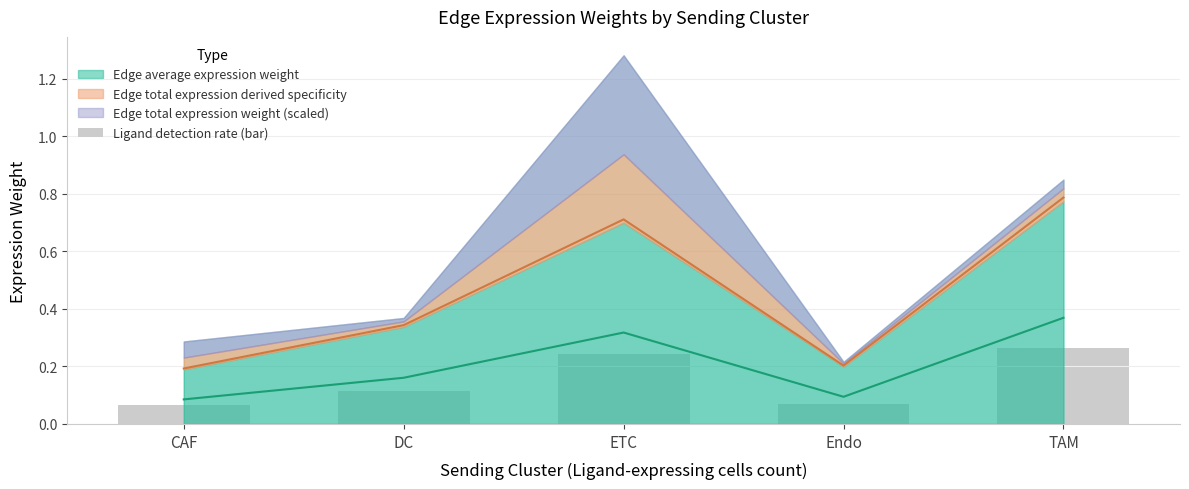

The chart shows a value of 0.1 at CAF. True or false?

False